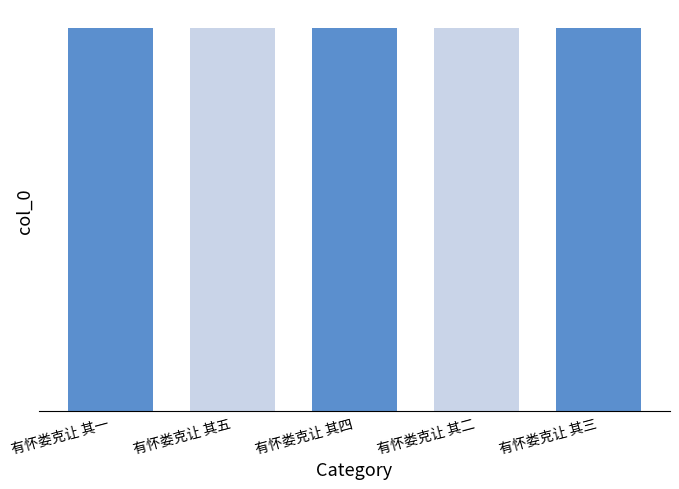

What position from the right is 有怀娄克让 其三?

1